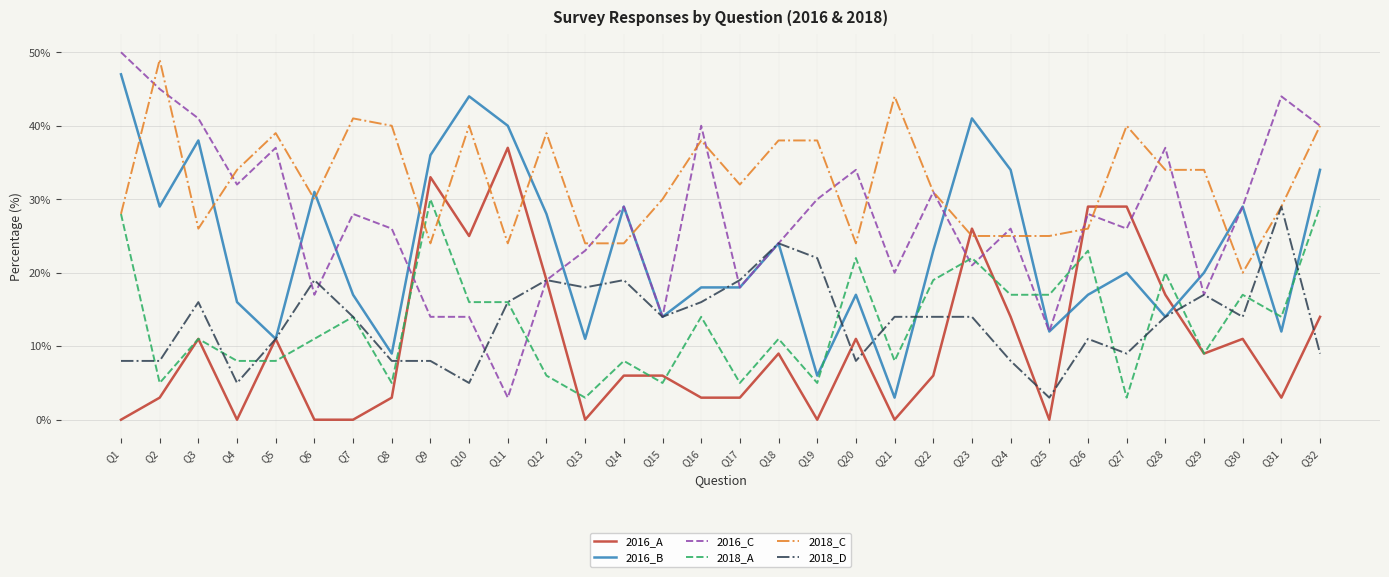

Which category has the lowest value in the 2018_D series?

Q25